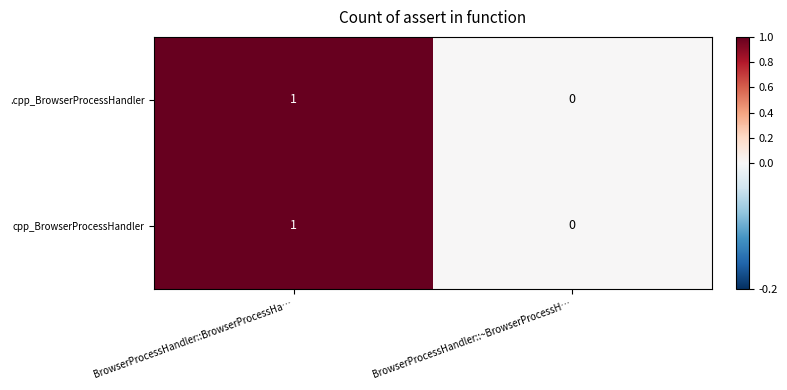

Is it true that .cpp_BrowserProcessHandler equals 1 at BrowserProcessHandler::BrowserProcessHa…?

True